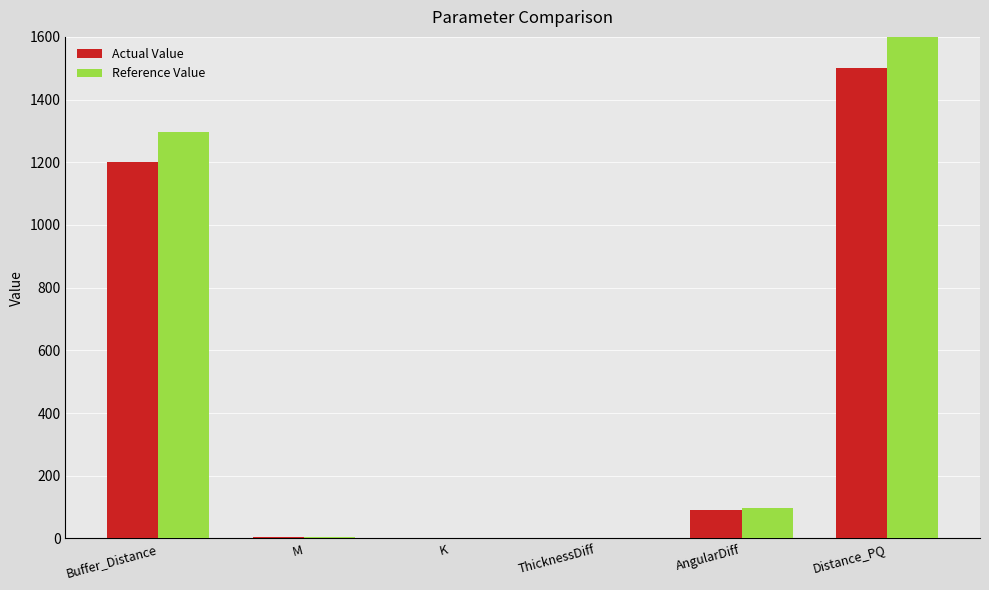

Between ThicknessDiff and M, which is larger?

M